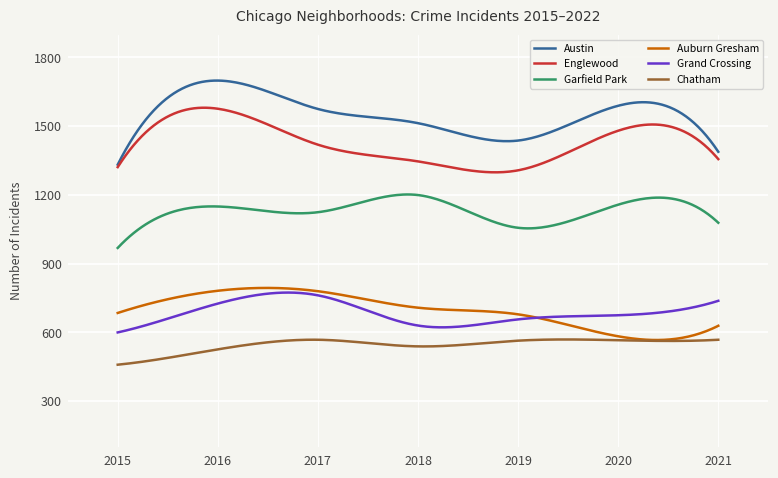

Which series has the largest total across all categories?

Austin